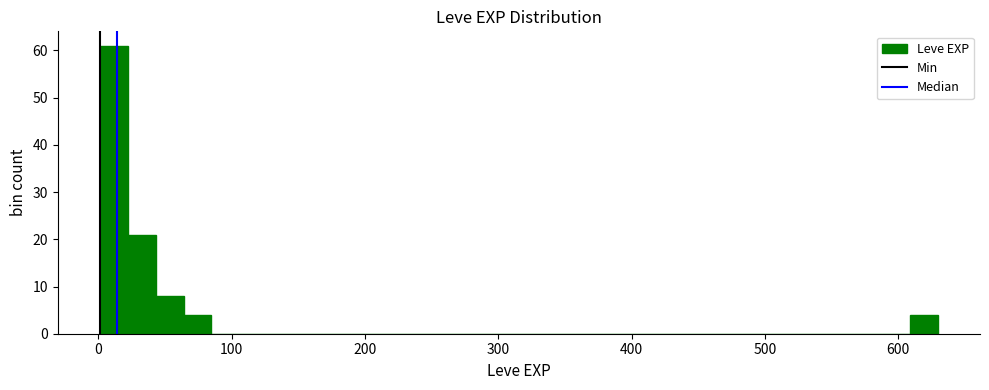

Around what value on the x-axis is the tallest bar? Give the approximate position of its centre, as read against the axis.

10